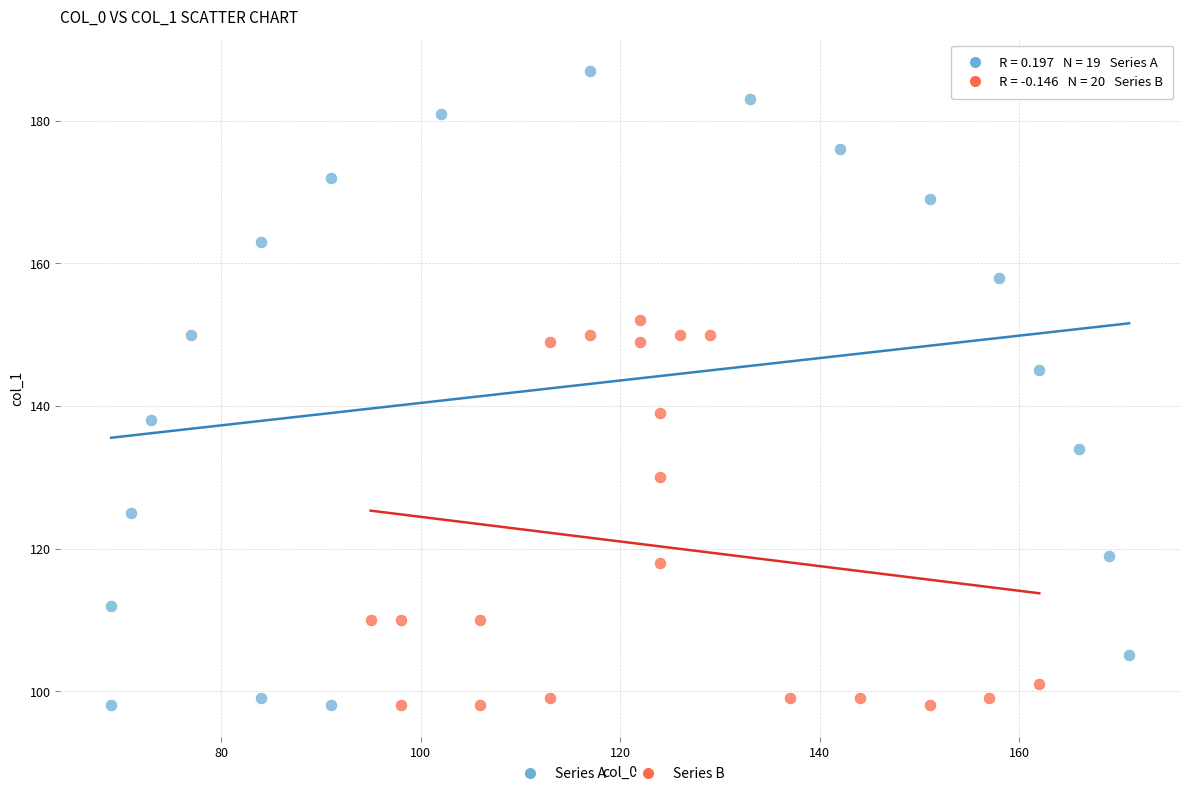

Which series reaches the maximum Y coordinate?

Series A